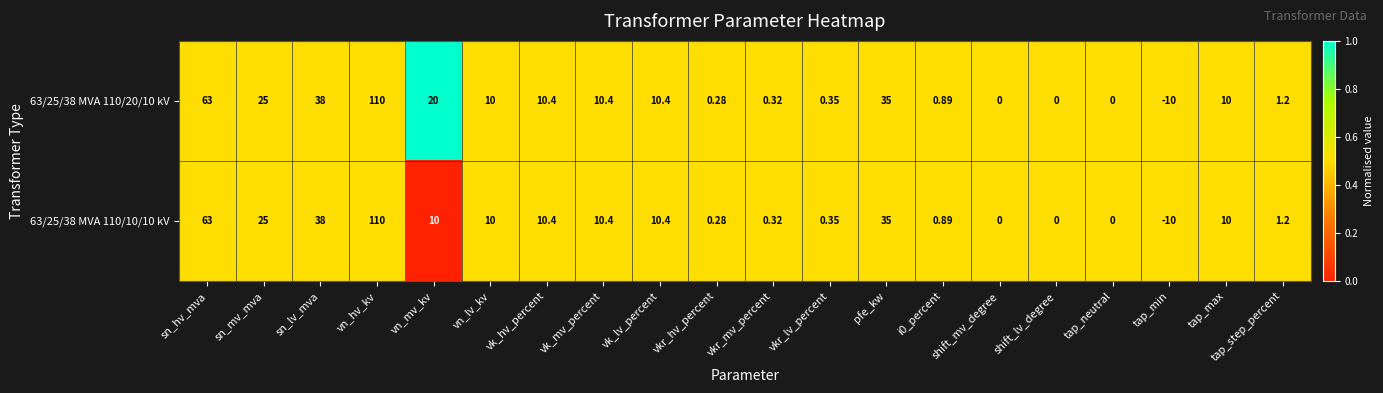

At which label does 63/25/38 MVA 110/10/10 kV first exceed 10?

sn_hv_mva